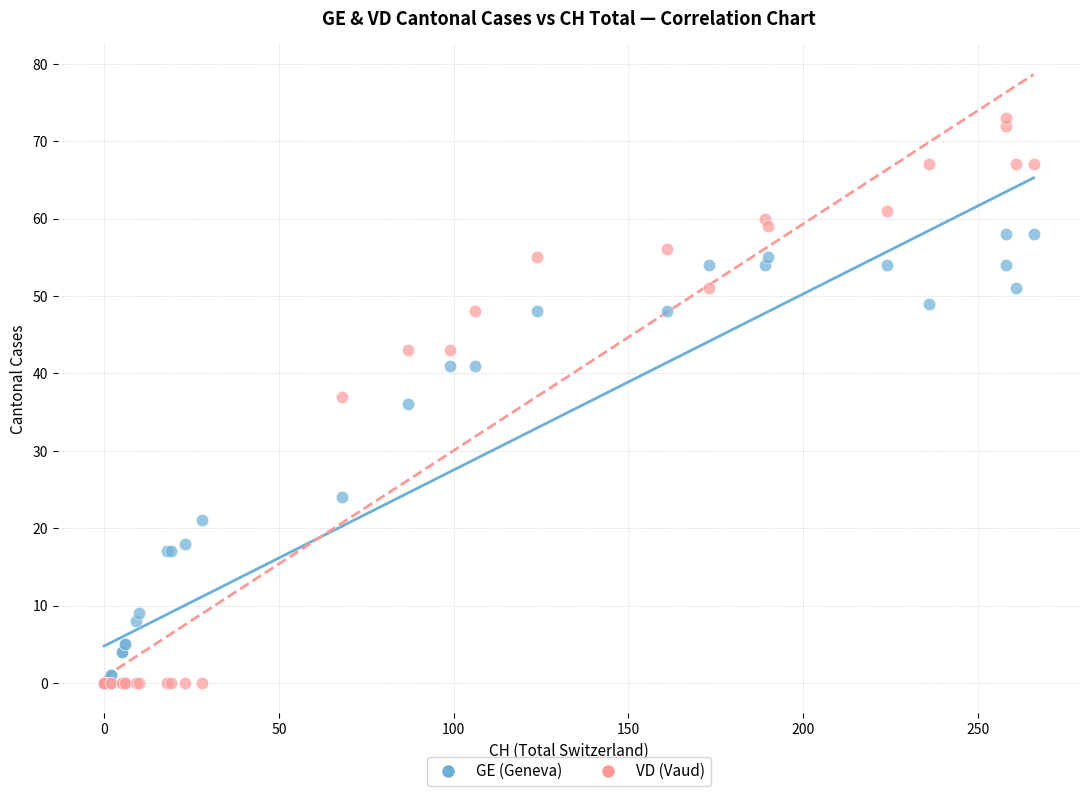

What are all the series names shown in the legend?

GE (Geneva), VD (Vaud)